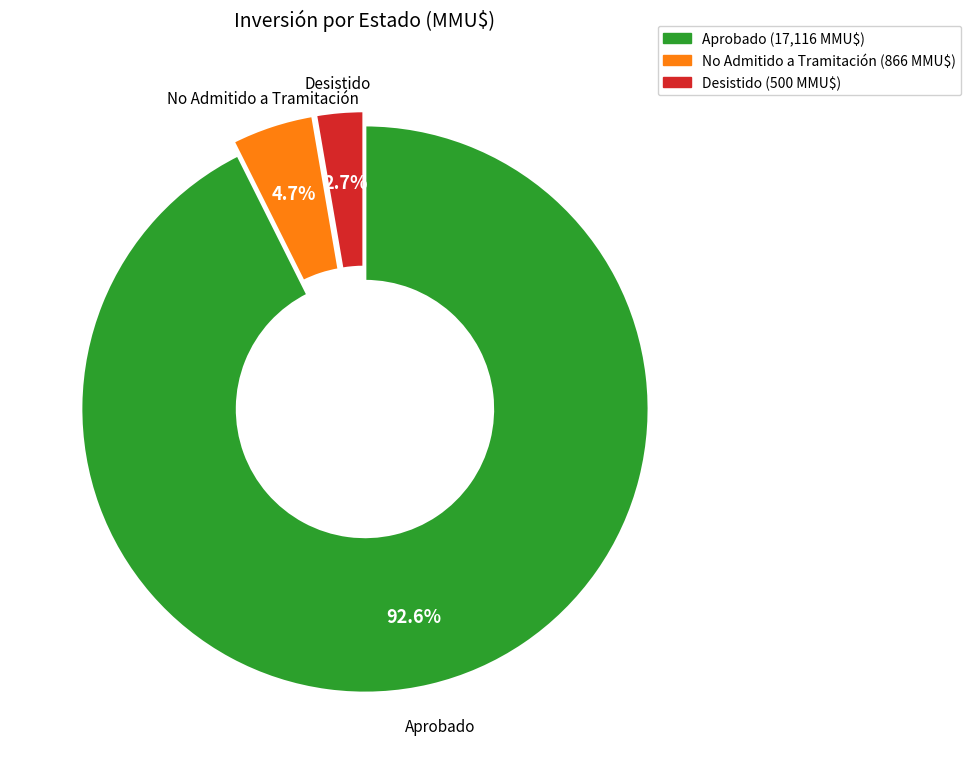

Does any single category account for the majority?

Yes